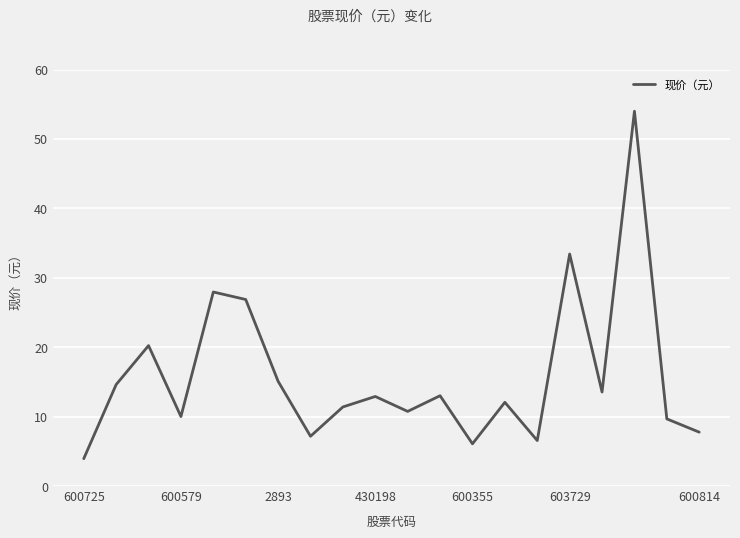

What is the minimum value shown in the chart?

3.9